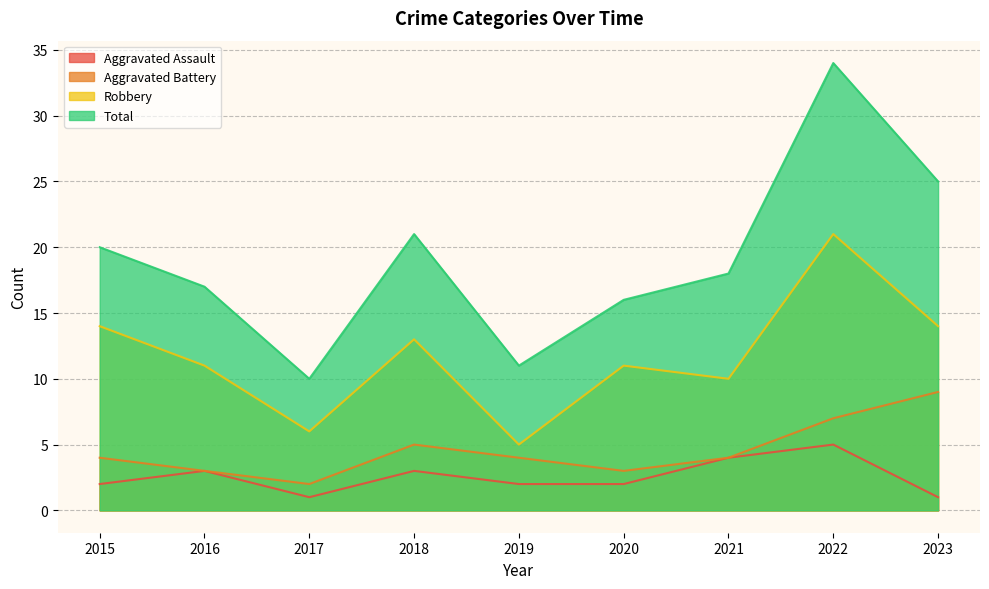

At which label does Total first exceed 18?

2015